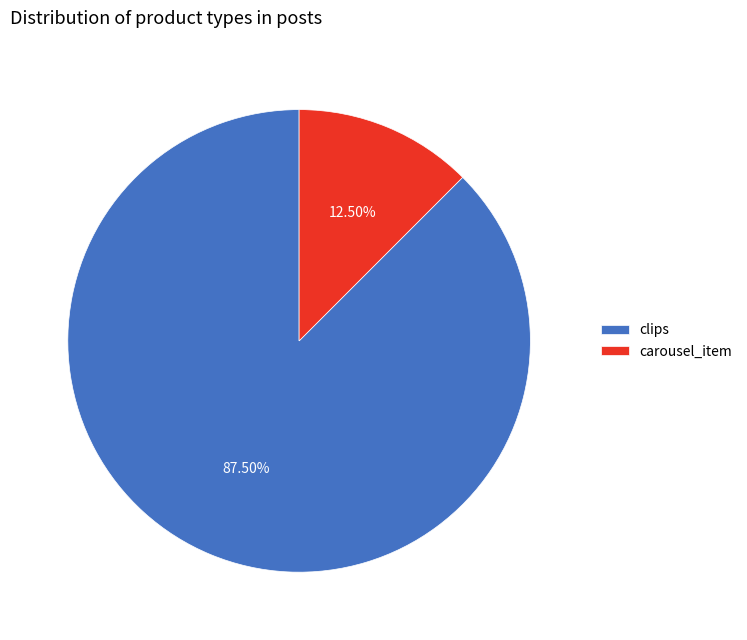

To the nearest percent, what is the difference between the largest and smallest slice percentages?

75%